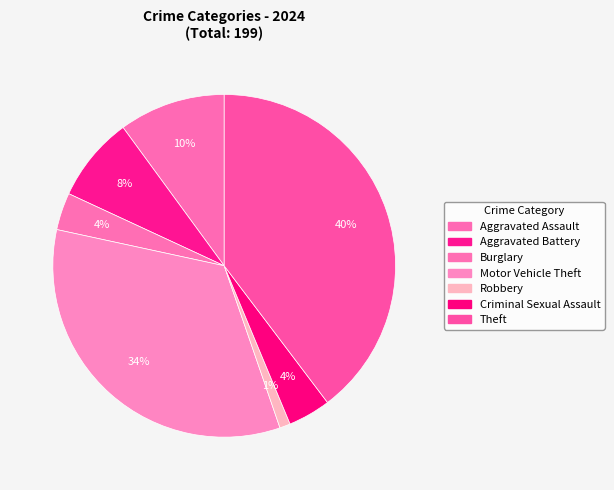

Is it true that Aggravated Assault is 10% of the pie?

True